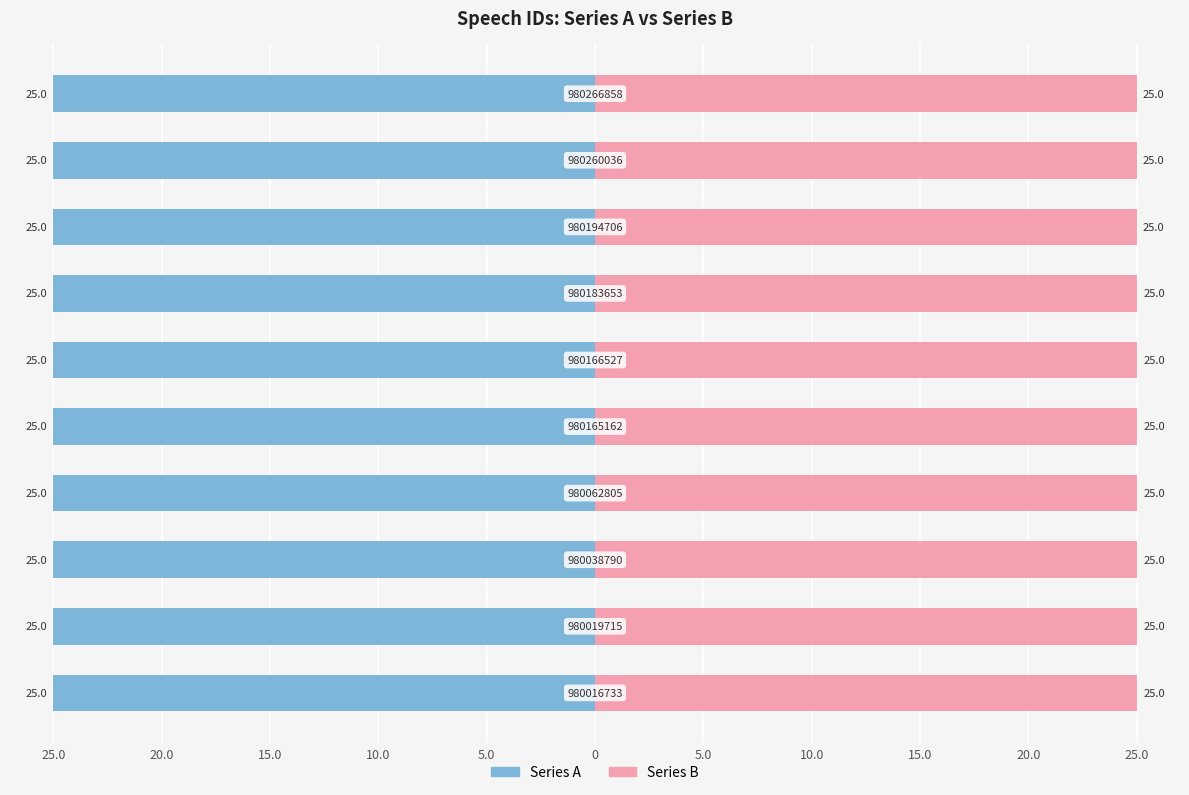

What are all the series names shown in the legend?

Series A, Series B